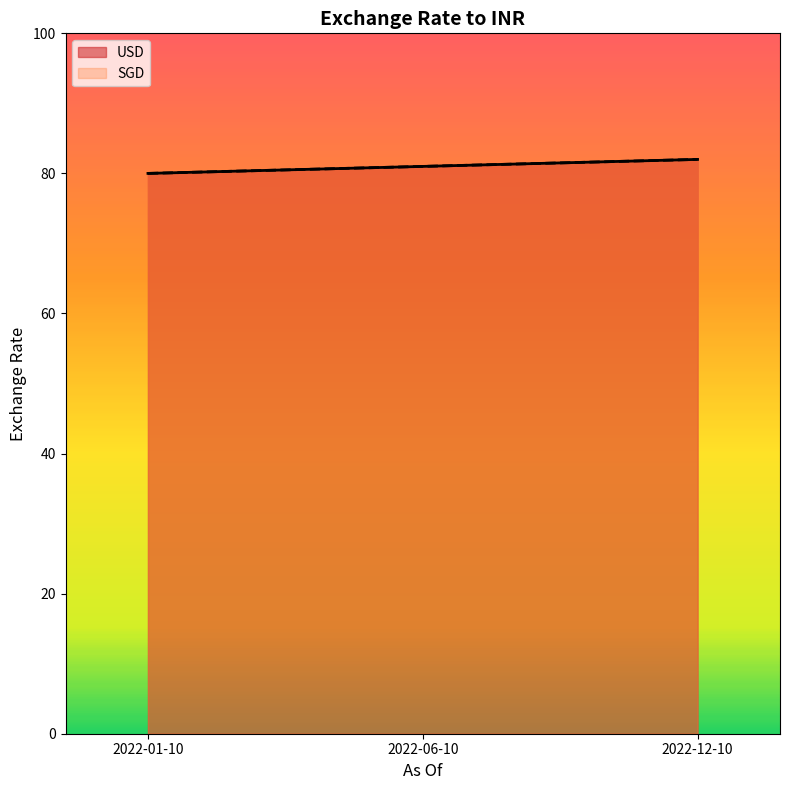

How many data points does each series have?

3